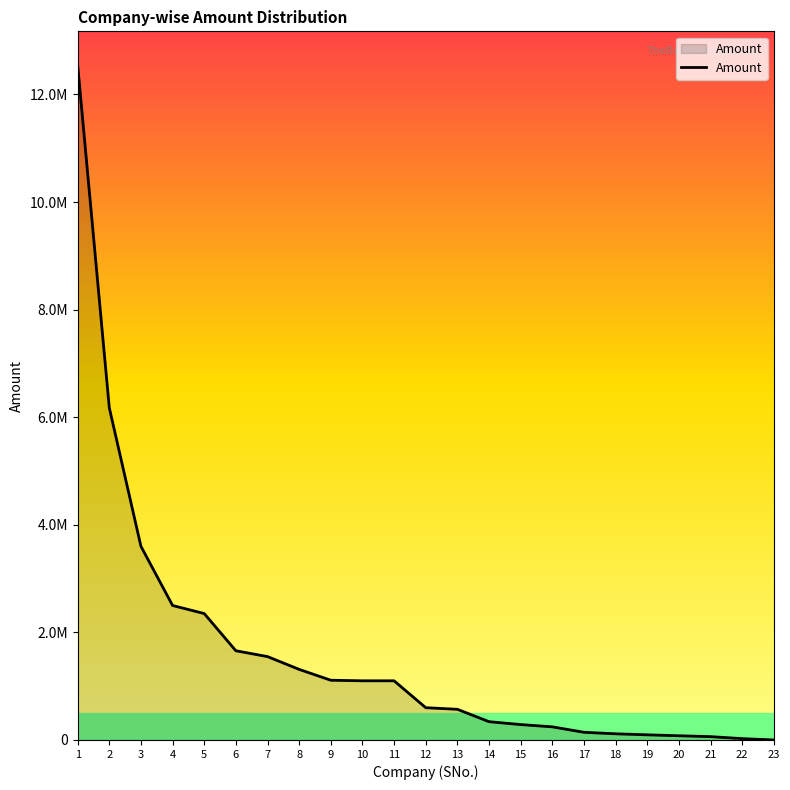

Does the chart display data point markers on the line(s)?

No